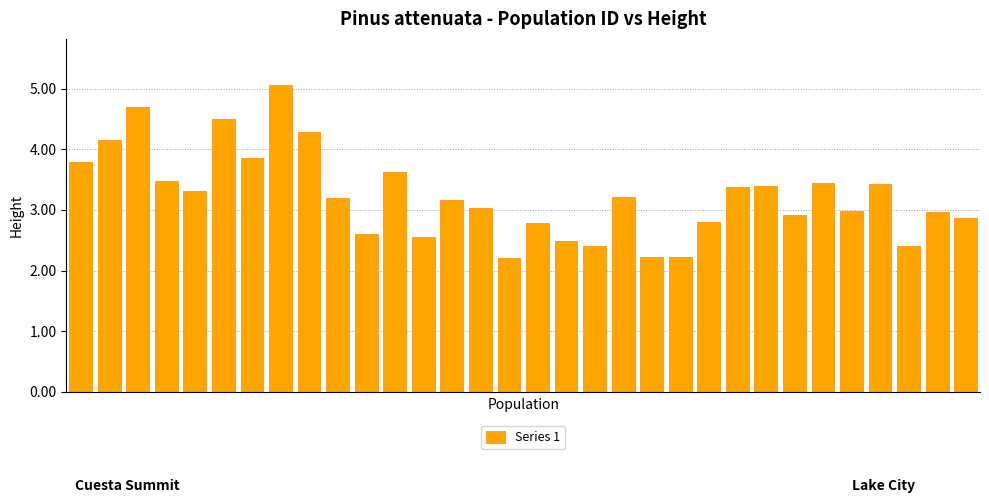

What is the difference between the maximum and second lowest values?

2.8